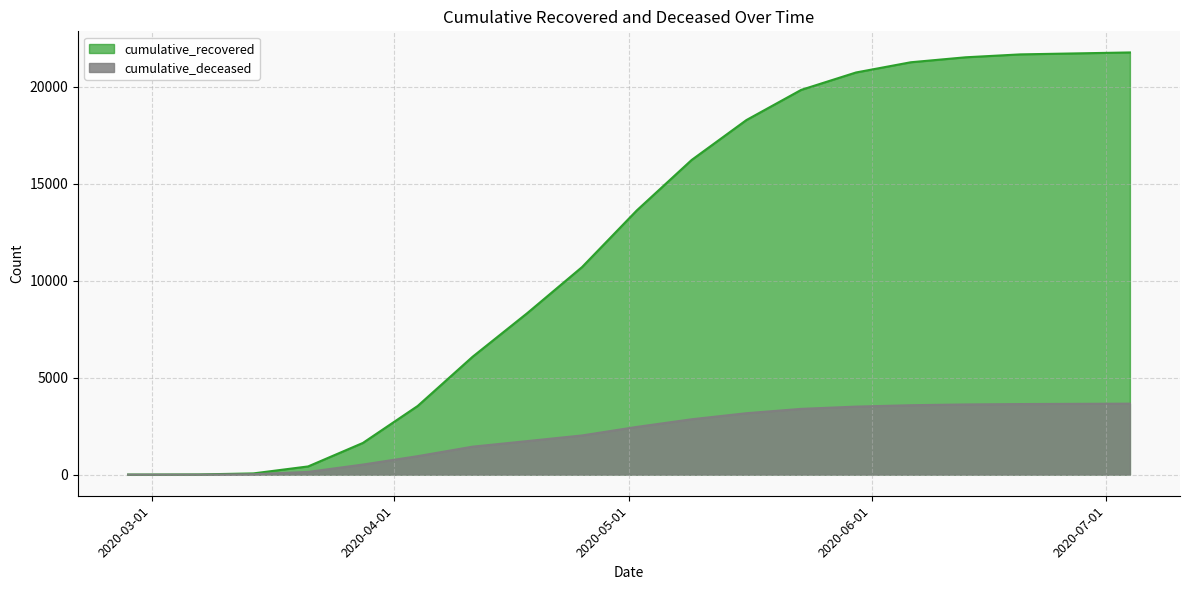

What is the value of the cumulative_deceased point at the 19th from the left?

3649